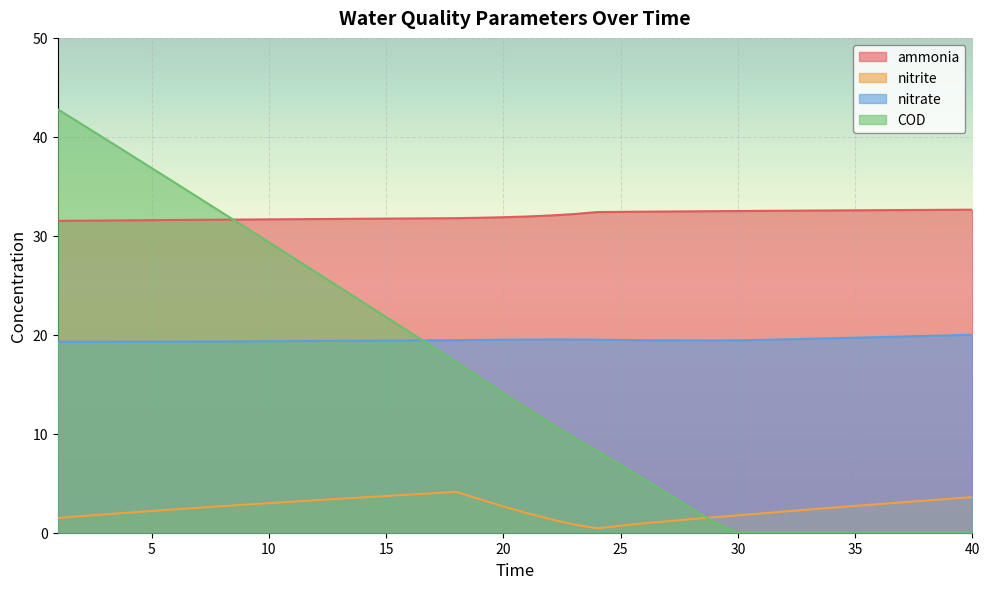

Reading right to left, list all the values displayed in this chart.

ammonia: 40=32.6	39=32.6	38=32.6	37=32.6	36=32.6	35=32.6	34=32.6	33=32.6	32=32.5	31=32.5	30=32.5	29=32.5	28=32.5	27=32.5	26=32.4	25=32.4	24=32.4	23=32.2	22=32.1	21=32.0	20=31.9	19=31.8	18=31.8	17=31.8	16=31.8	15=31.7	14=31.7	13=31.7	12=31.7	11=31.7	10=31.7	9=31.6	8=31.6	7=31.6	6=31.6	5=31.6	4=31.6	3=31.5	2=31.5	1=31.5
nitrite: 40=3.6	39=3.4	38=3.2	37=3.1	36=2.9	35=2.7	34=2.5	33=2.3	32=2.1	31=2.0	30=1.8	29=1.6	28=1.4	27=1.2	26=0.9	25=0.7	24=0.4	23=0.8	22=1.4	21=2.0	20=2.7	19=3.4	18=4.1	17=4.0	16=3.9	15=3.7	14=3.6	13=3.4	12=3.3	11=3.1	10=3.0	9=2.8	8=2.7	7=2.5	6=2.4	5=2.2	4=2.0	3=1.9	2=1.7	1=1.5
nitrate: 40=20.0	39=19.9	38=19.9	37=19.8	36=19.8	35=19.7	34=19.6	33=19.6	32=19.5	31=19.5	30=19.4	29=19.4	28=19.4	27=19.4	26=19.5	25=19.5	24=19.5	23=19.5	22=19.5	21=19.5	20=19.5	19=19.5	18=19.5	17=19.4	16=19.4	15=19.4	14=19.4	13=19.4	12=19.4	11=19.4	10=19.3	9=19.3	8=19.3	7=19.3	6=19.3	5=19.3	4=19.3	3=19.3	2=19.3	1=19.3
COD: 40=0.0	39=0.0	38=0.0	37=0.0	36=0.0	35=0.0	34=0.0	33=0.0	32=0.0	31=0.0	30=0.0	29=1.0	28=2.5	27=4.0	26=5.4	25=6.8	24=8.3	23=9.6	22=11.1	21=12.6	20=14.1	19=15.7	18=17.2	17=18.8	16=20.3	15=21.8	14=23.3	13=24.8	12=26.3	11=27.8	10=29.4	9=30.9	8=32.4	7=33.9	6=35.4	5=36.9	4=38.3	3=39.8	2=41.3	1=42.8